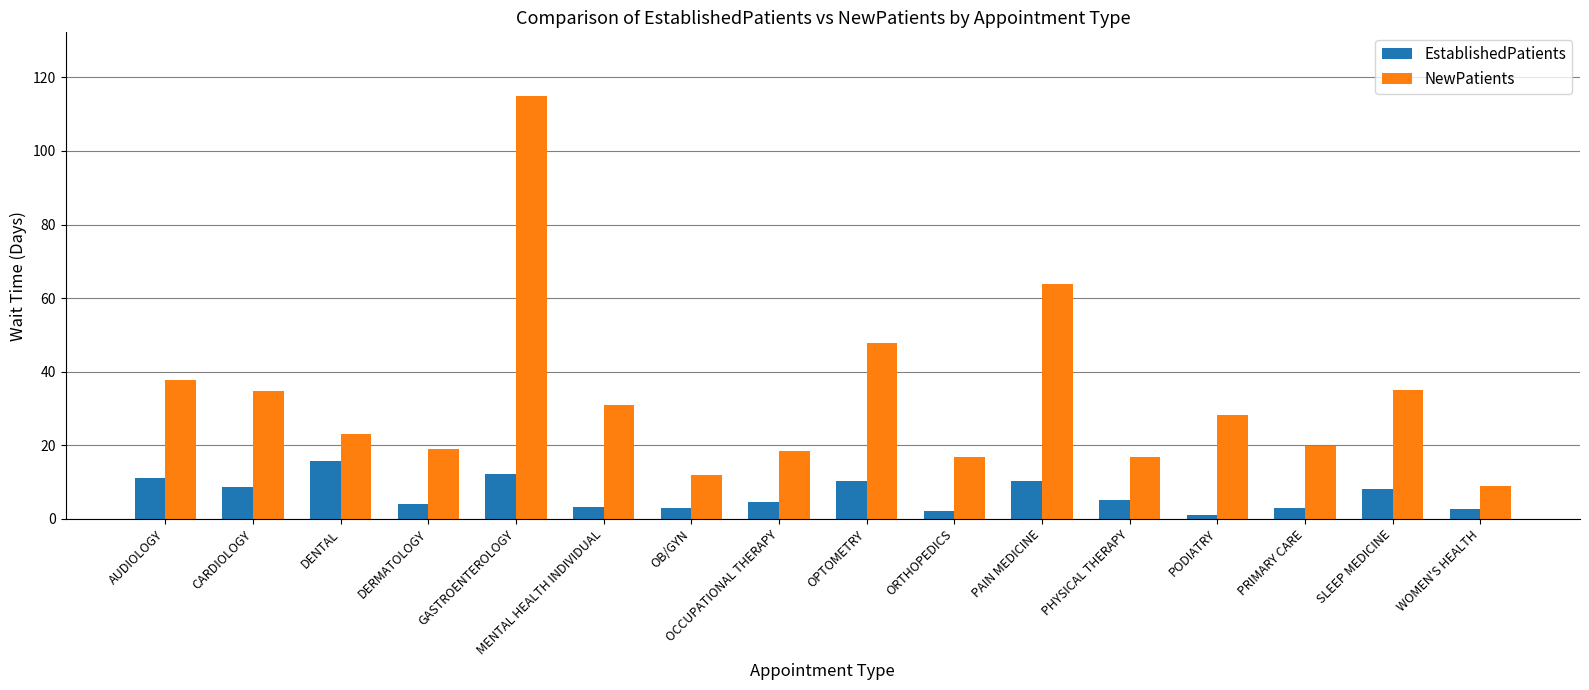

Which series has the widest spread of values?

NewPatients